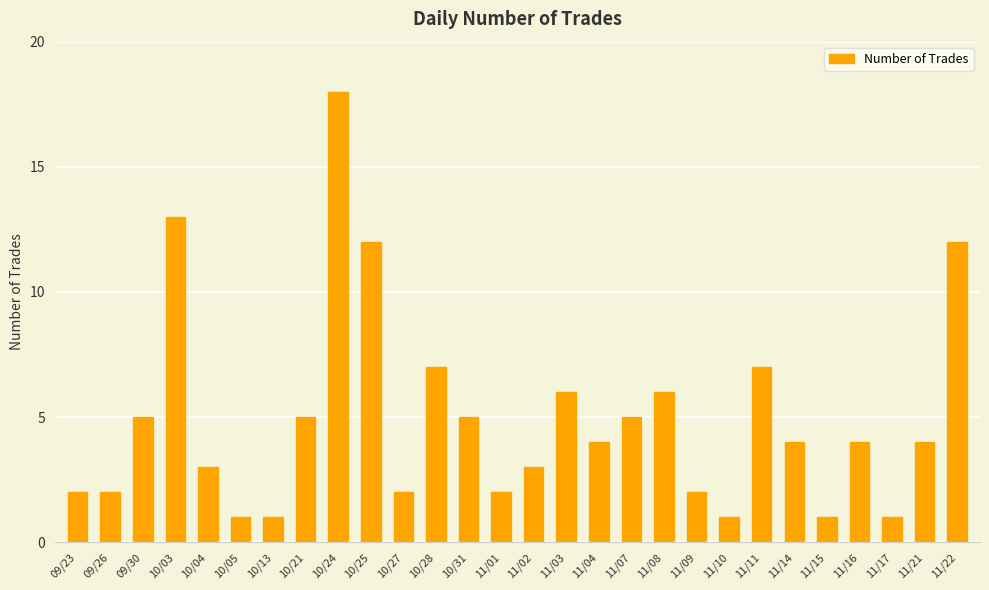

Does the chart contain any negative values?

No